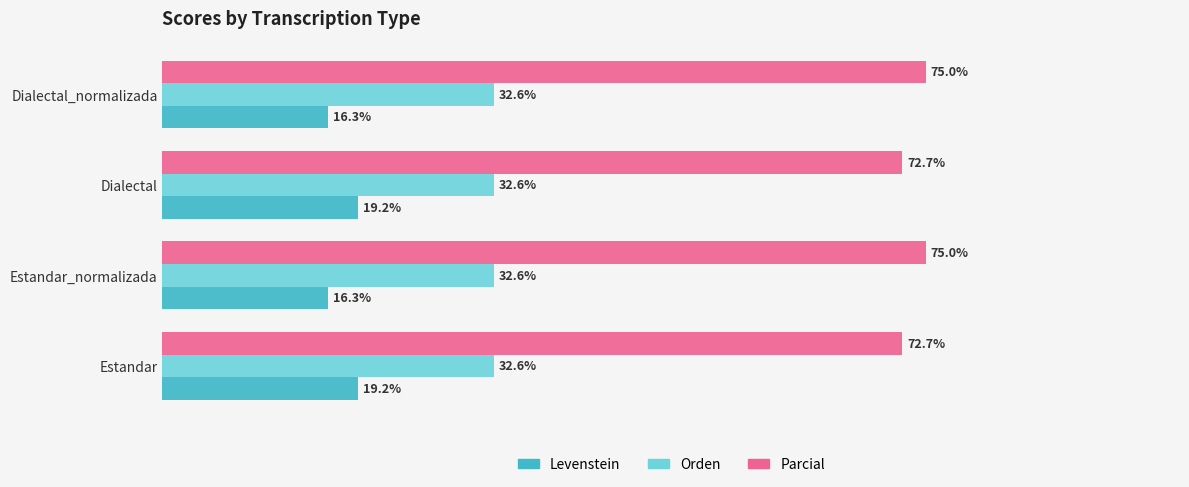

Which series has the largest total across all categories?

Parcial